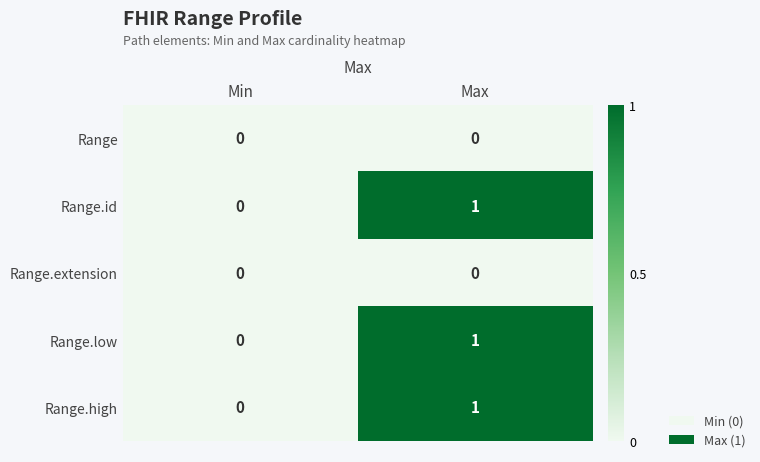

List the labels in order of Range.id value, largest first.

Max, Min